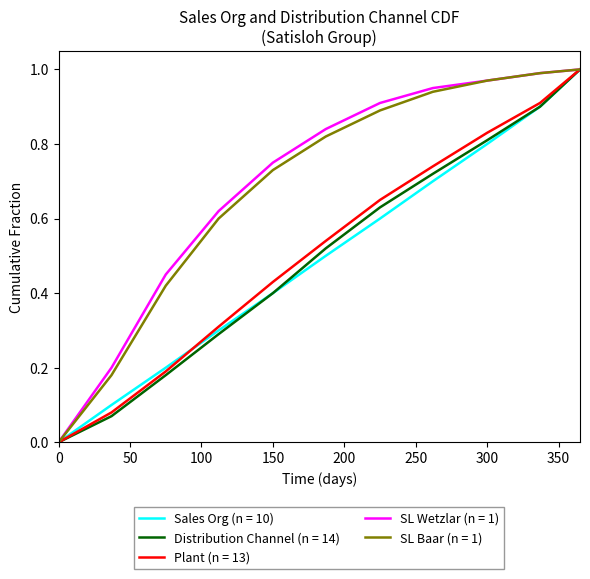

Does the chart have visible grid lines?

No